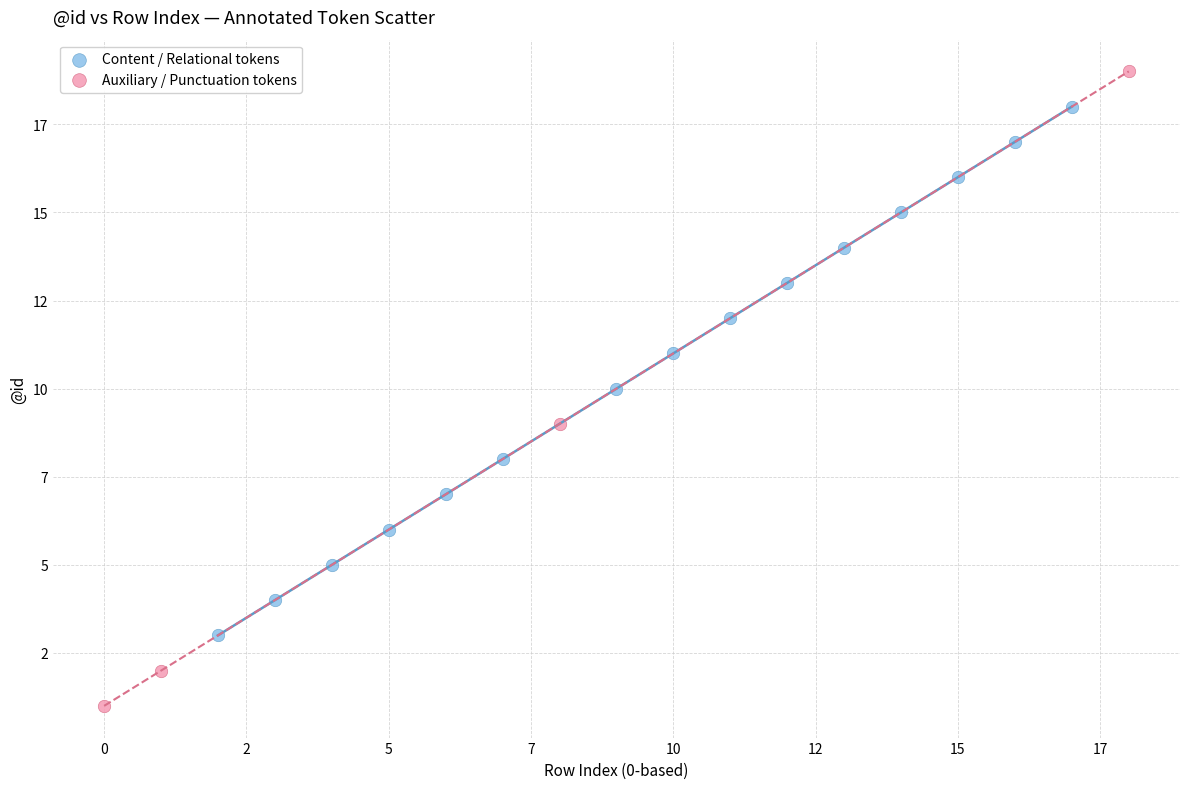

Which series contains the highest Y value?

Auxiliary / Punctuation tokens